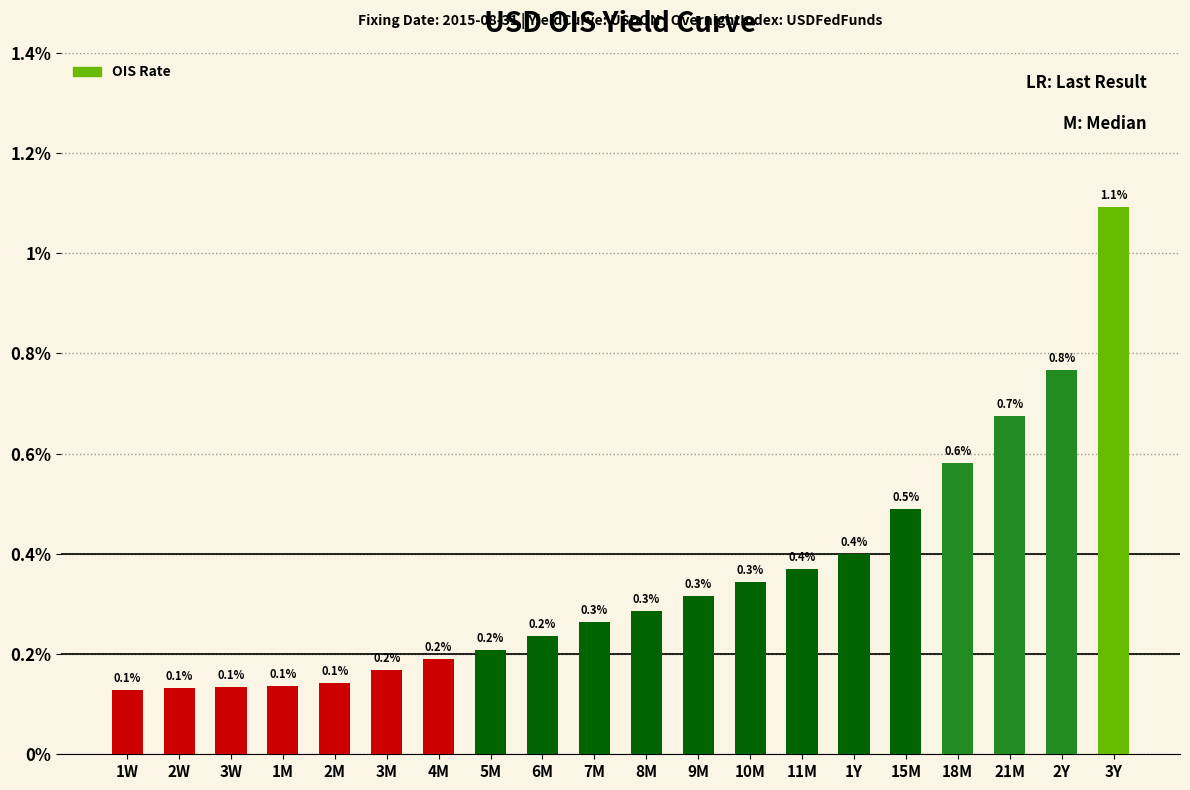

The chart shows a value of 0.4 at 6M. True or false?

False